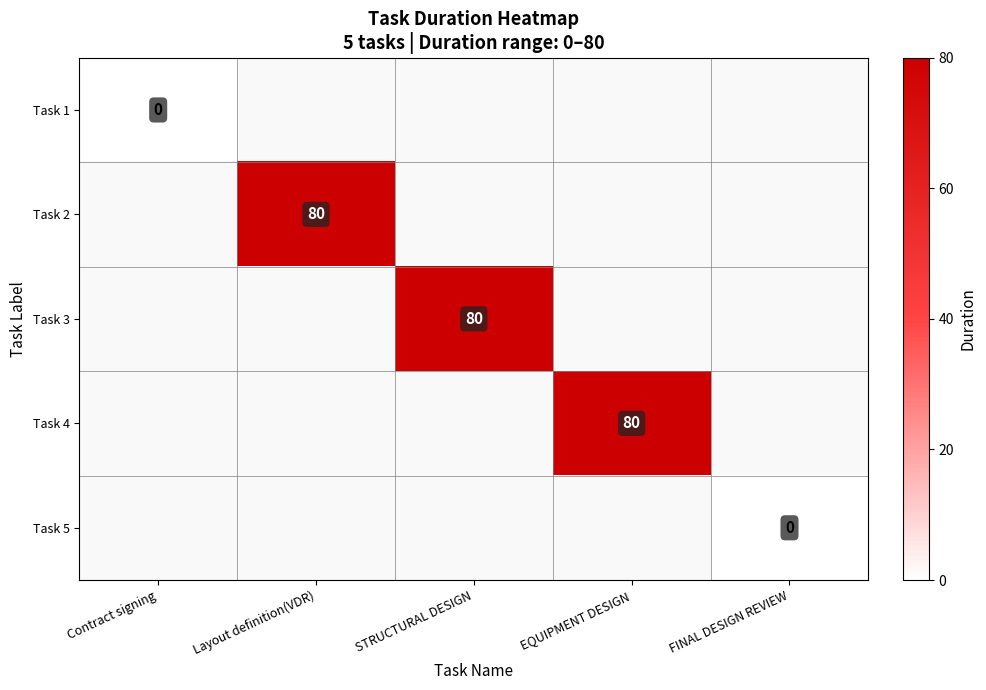

Is it true that Task 2 equals 23 at Layout definition(VDR)?

False